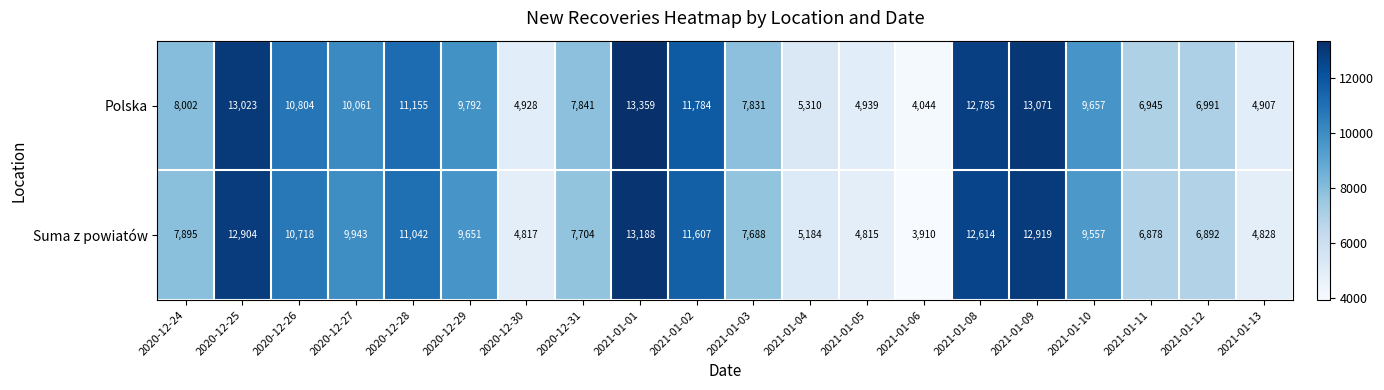

Which series has the largest range (max minus min)?

Polska